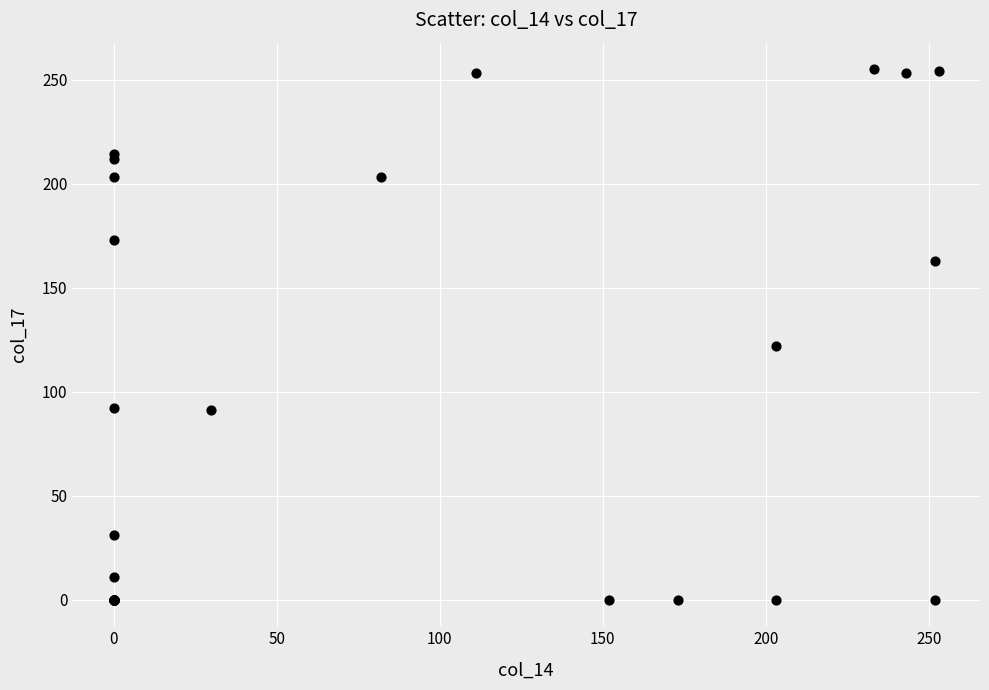

What Y value in the scatter plot is closest to 127?

122